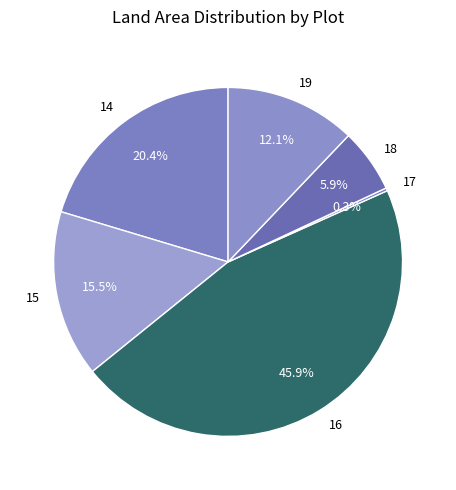

Does 16 represent more than half of the total?

No